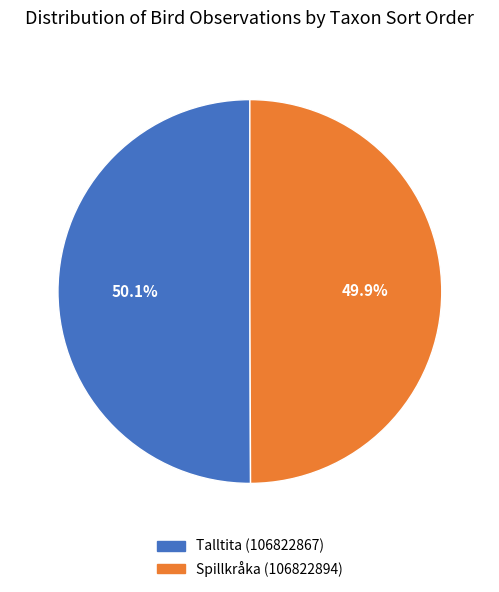

What portion of the pie excludes Talltita (106822867)?

49.9%